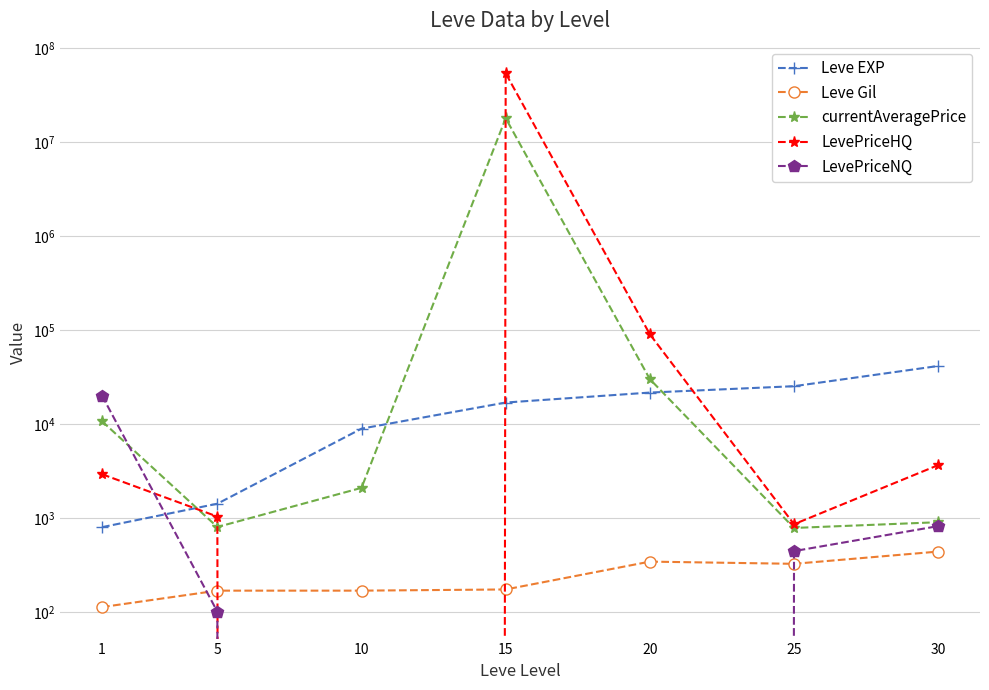

At which category does LevePriceHQ reach its first local valley?

10